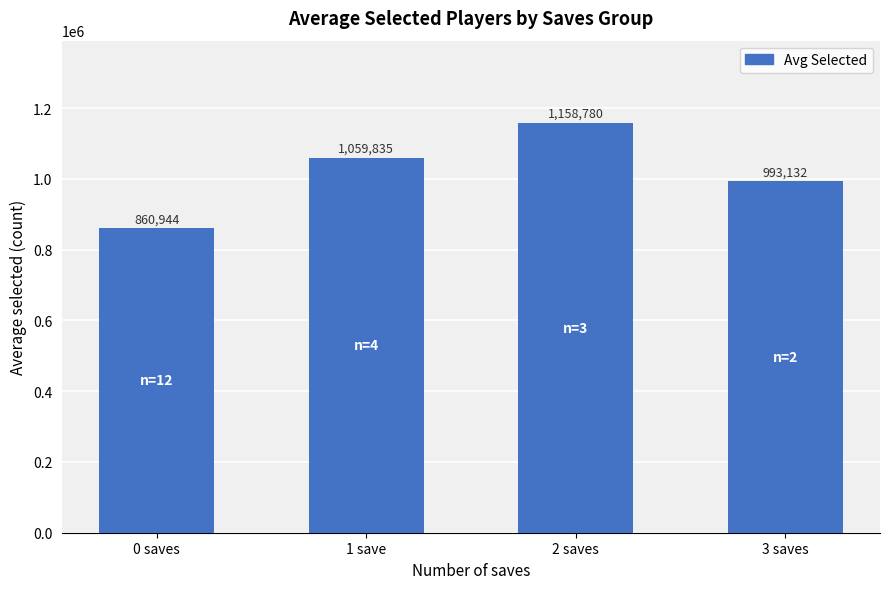

How many data points does each series have?

4